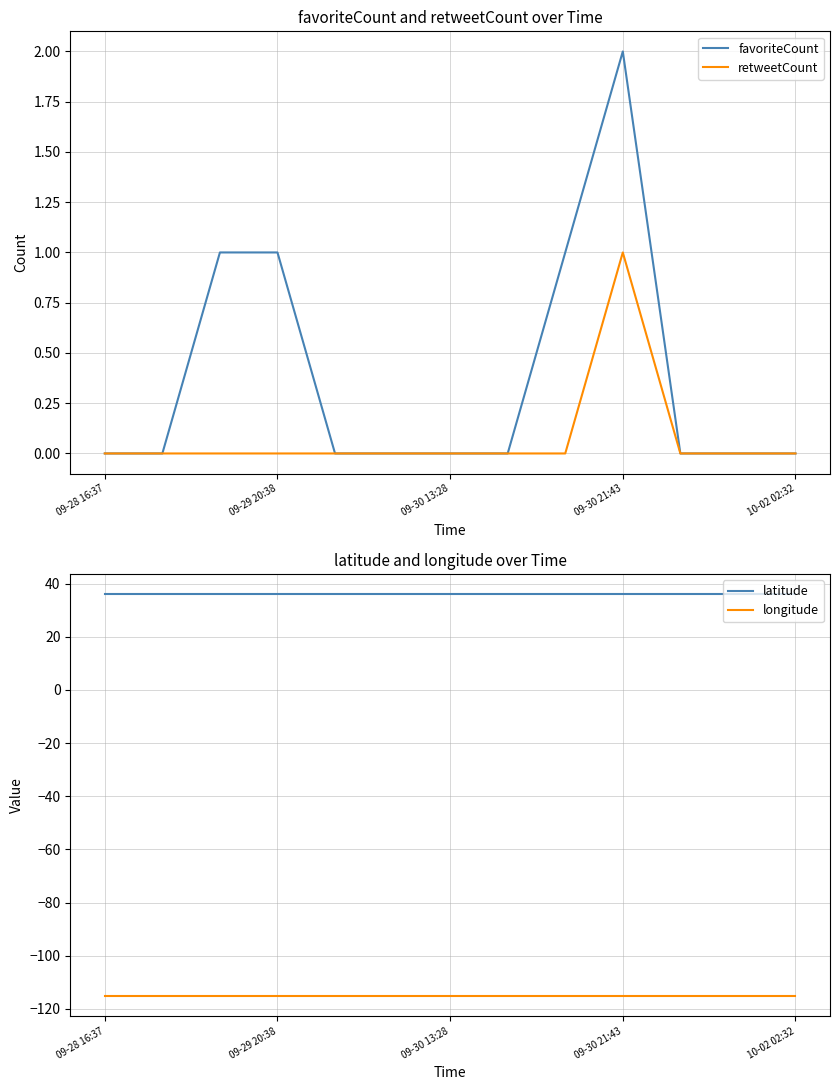

The value of favoriteCount at 09-28 16:37 is 0. True or false?

True